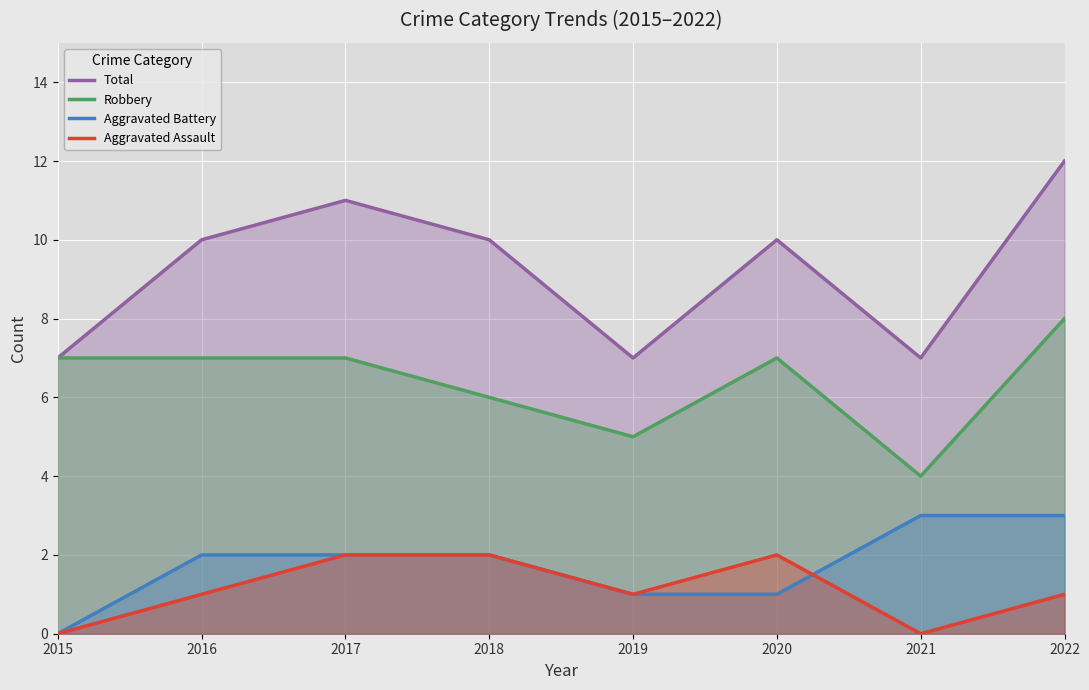

The Total series shows 7 at 2019. True or false?

True